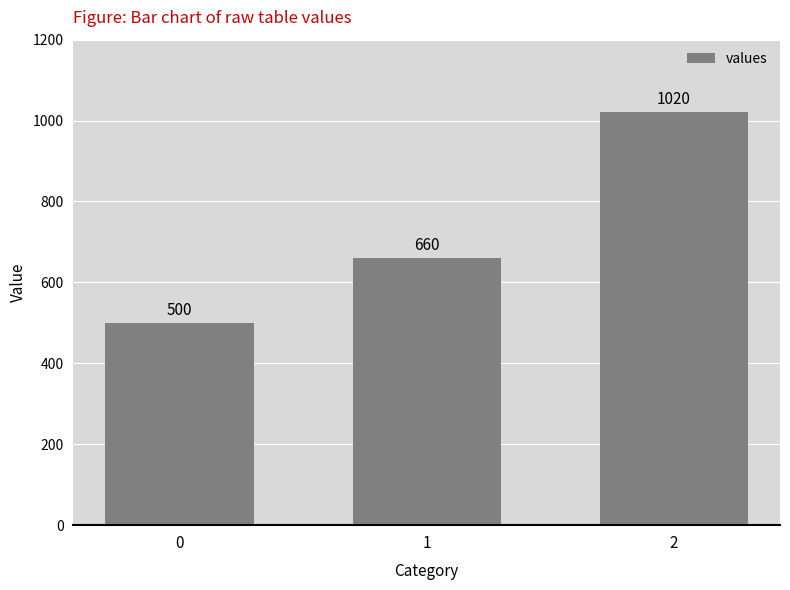

What is the value of the 1st bar from the left?

500